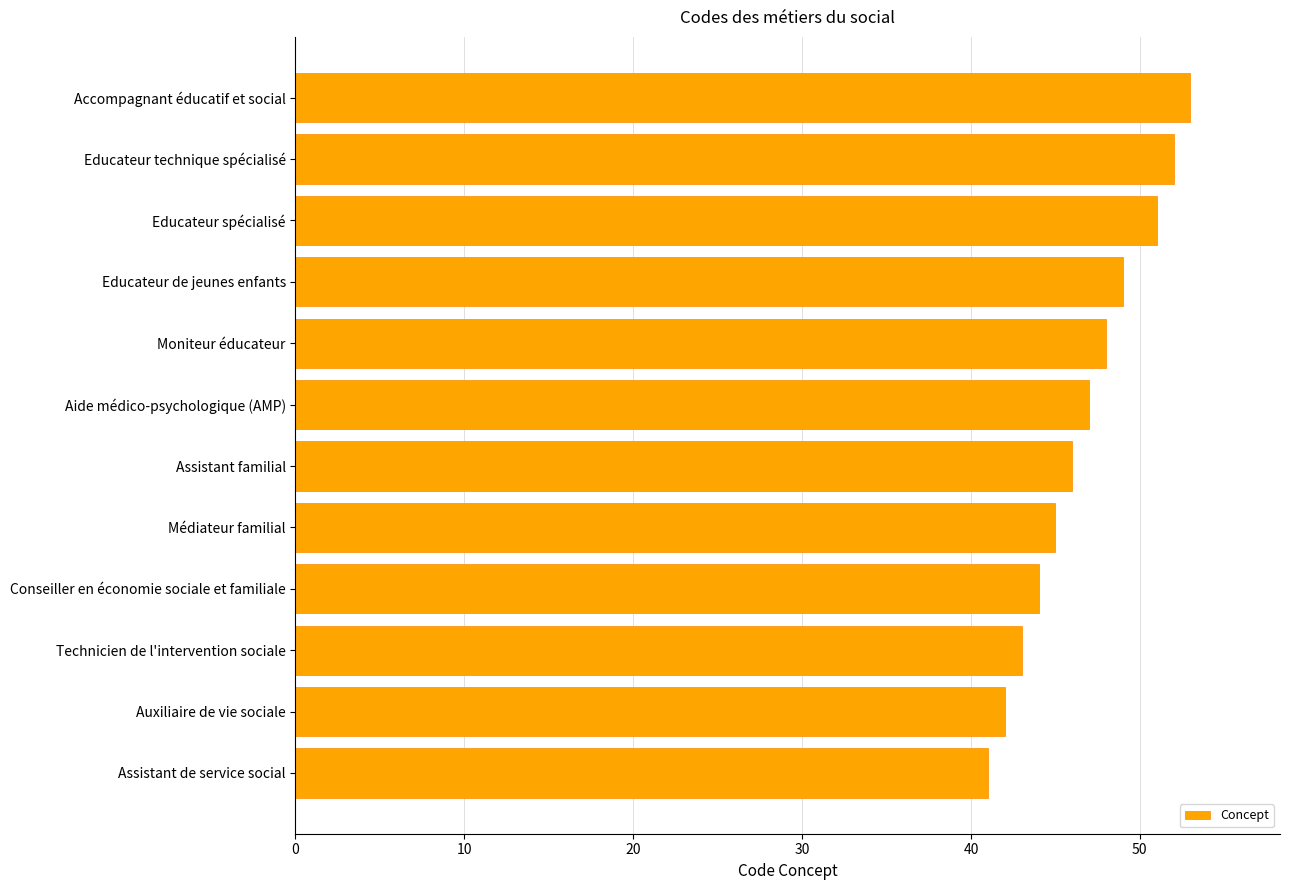

What is the difference between the maximum and minimum values?

12